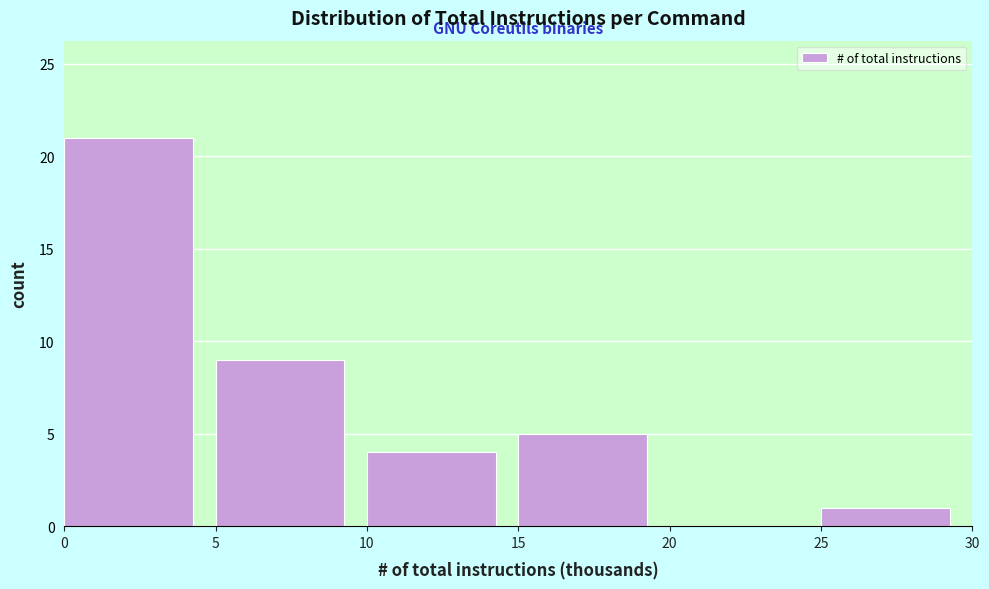

Over which range of the x-axis is the bar tallest?

0 to 5